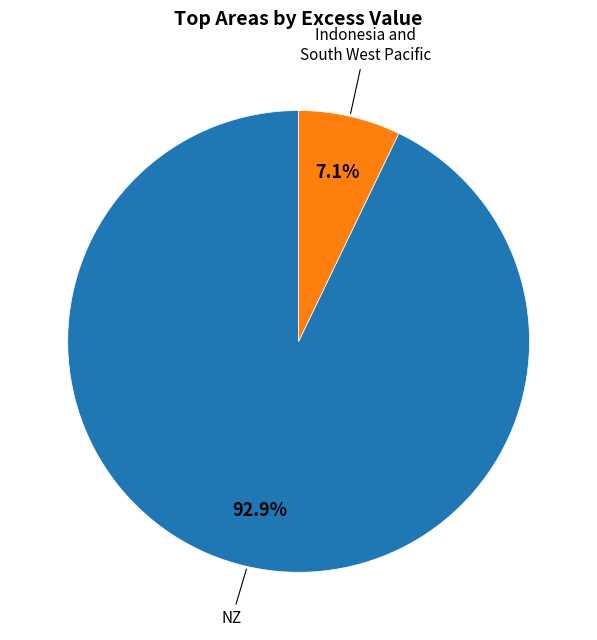

Is there a majority slice in this chart?

Yes